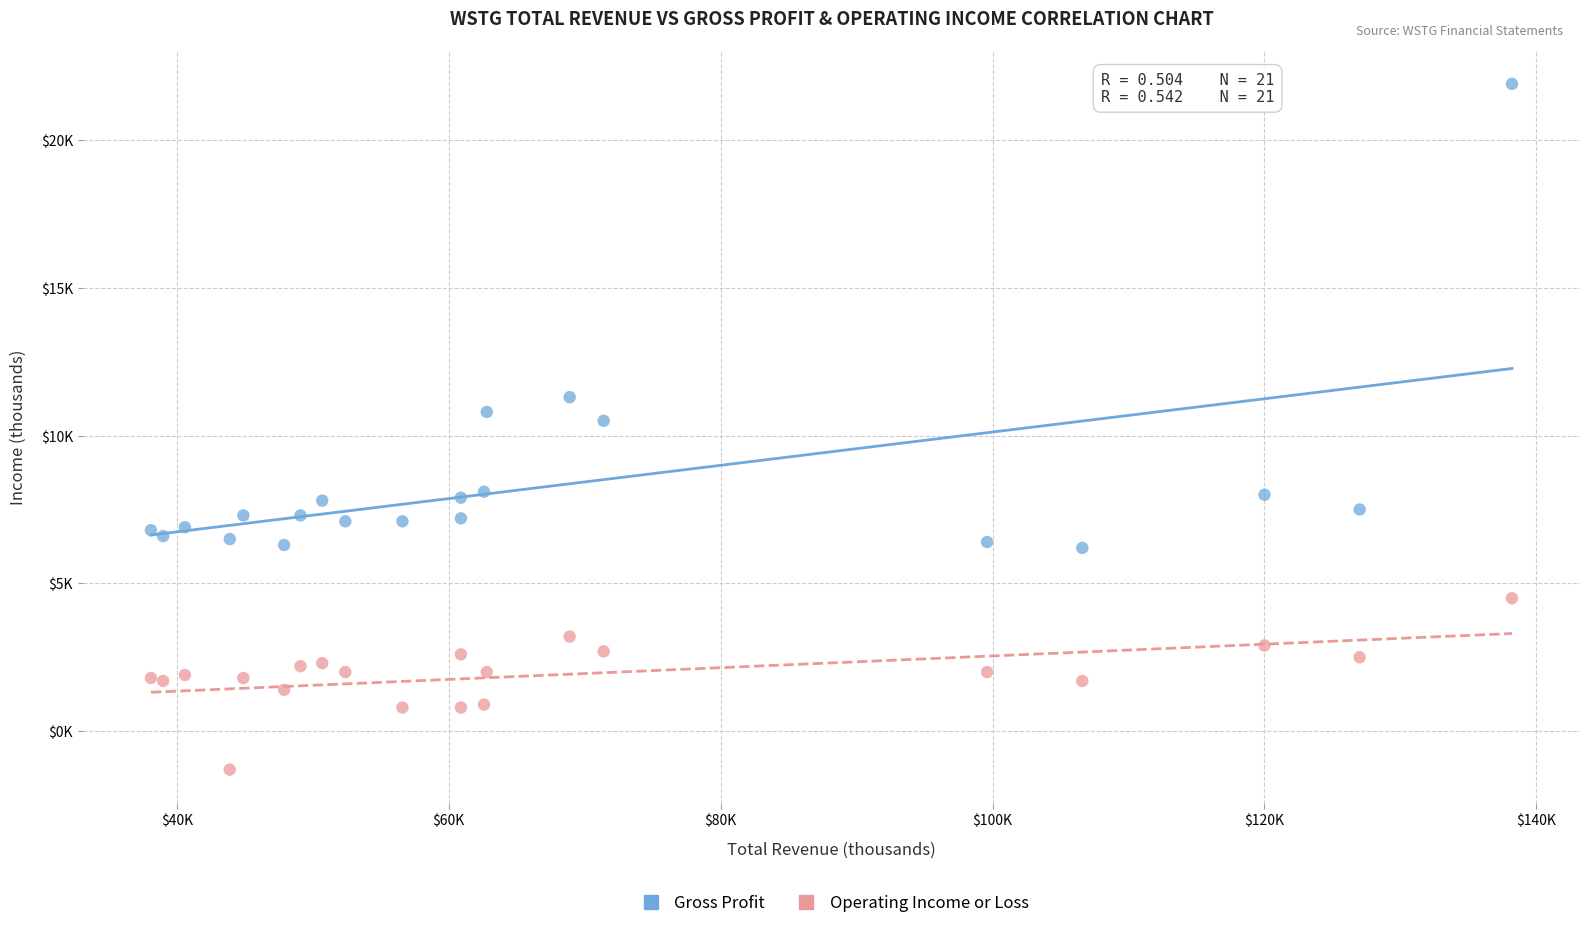

Which series contains the highest Y value?

Gross Profit